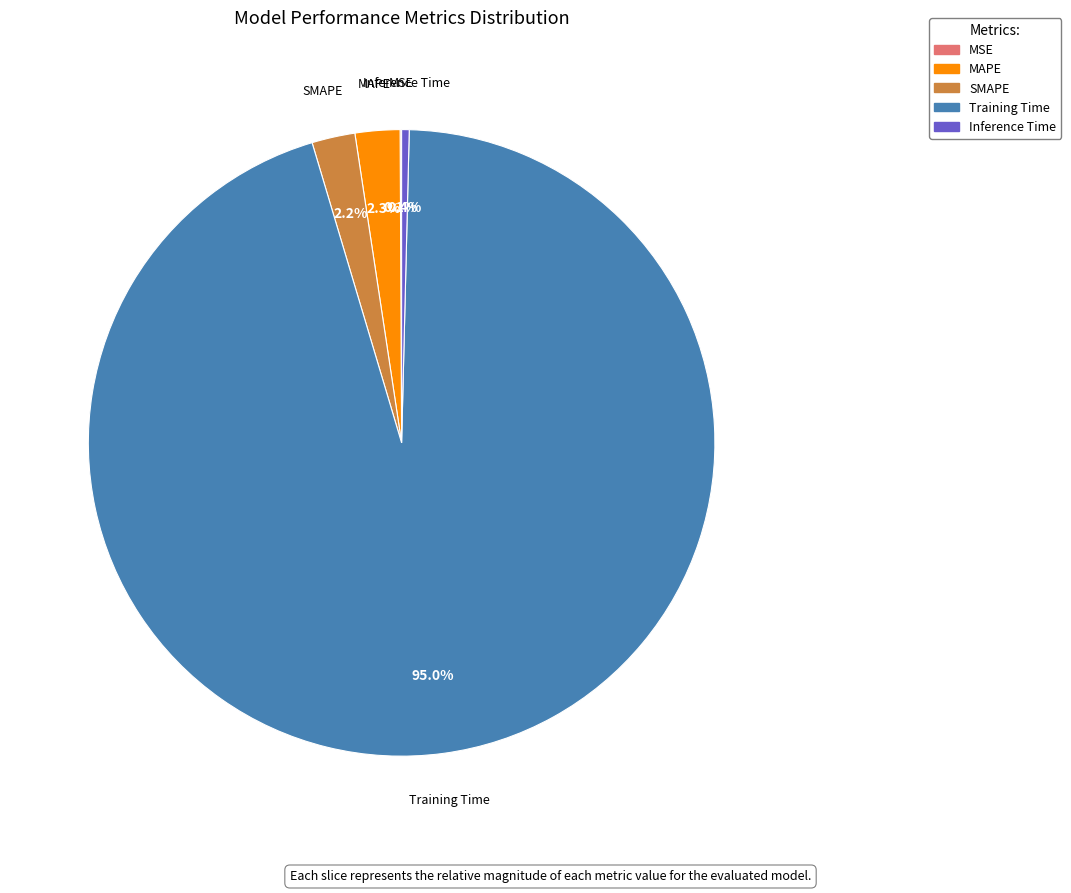

Which has a higher value, Training Time or SMAPE?

Training Time